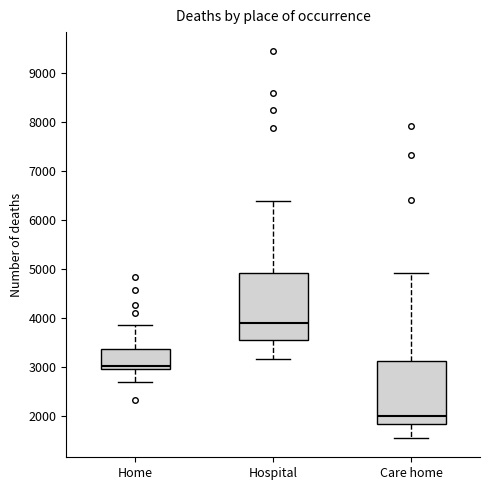

Which box's median line is the lowest?

Care home